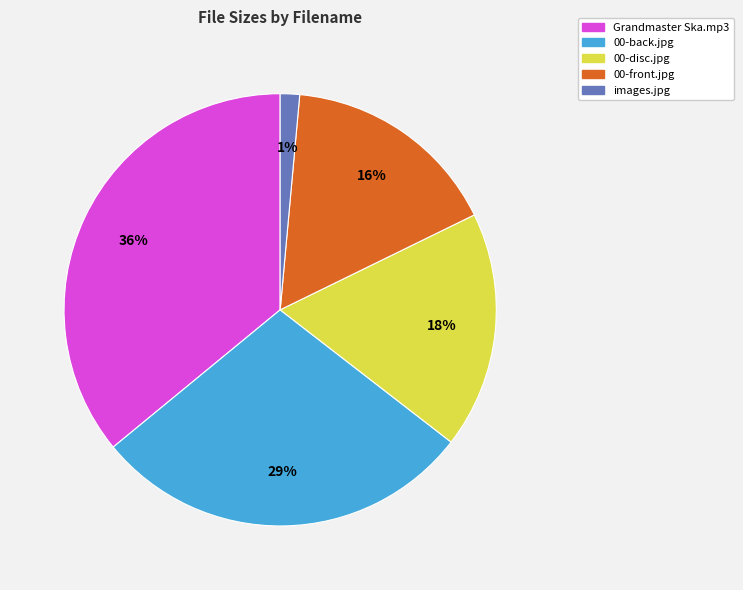

Is there a majority slice in this chart?

No